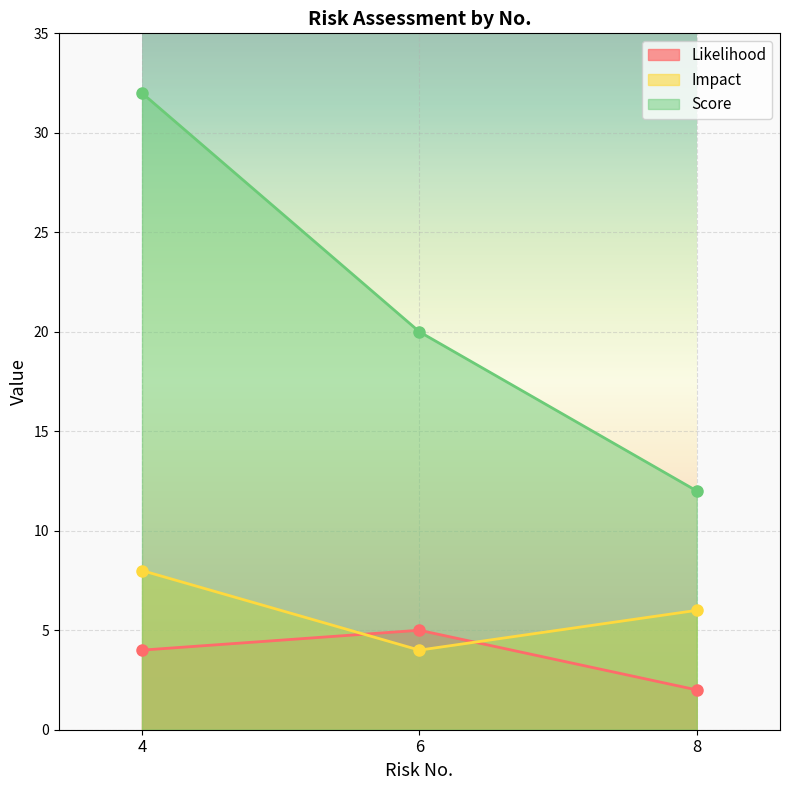

The value of Score at 6 is 31. True or false?

False